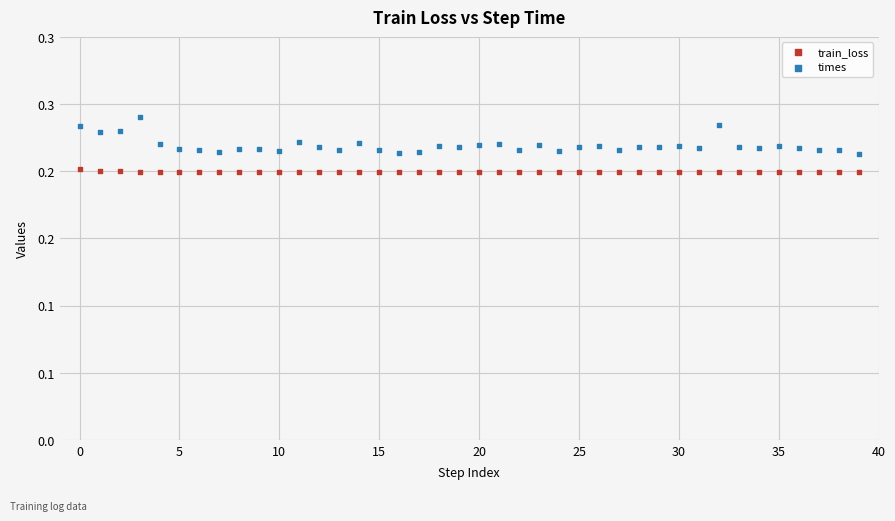

Which series has the largest Y range (max minus min)?

times